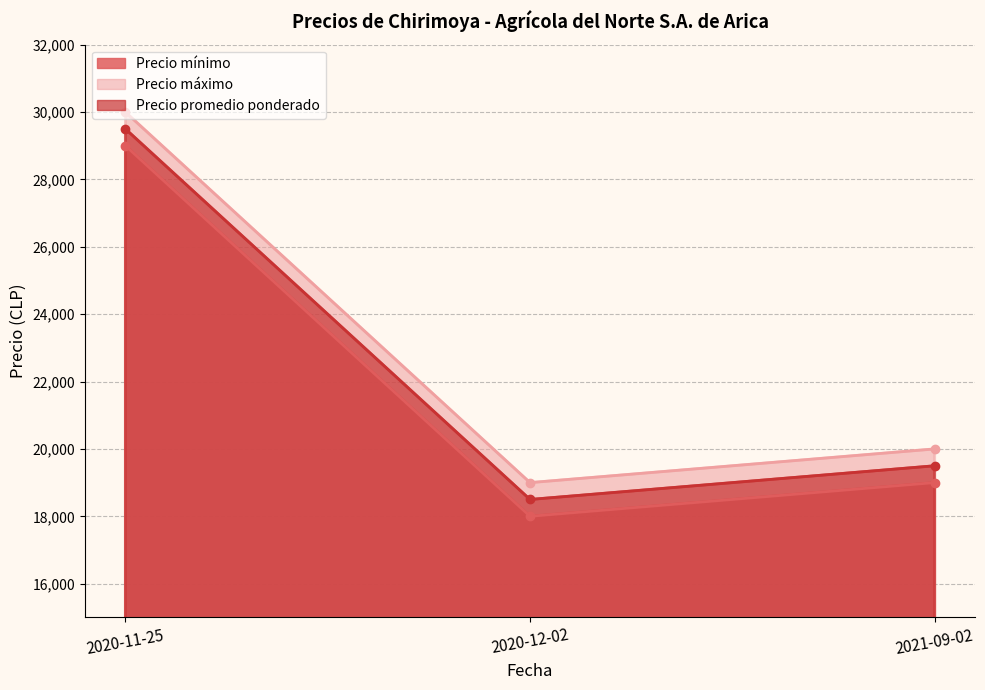

Which series has the largest range (max minus min)?

Precio mínimo